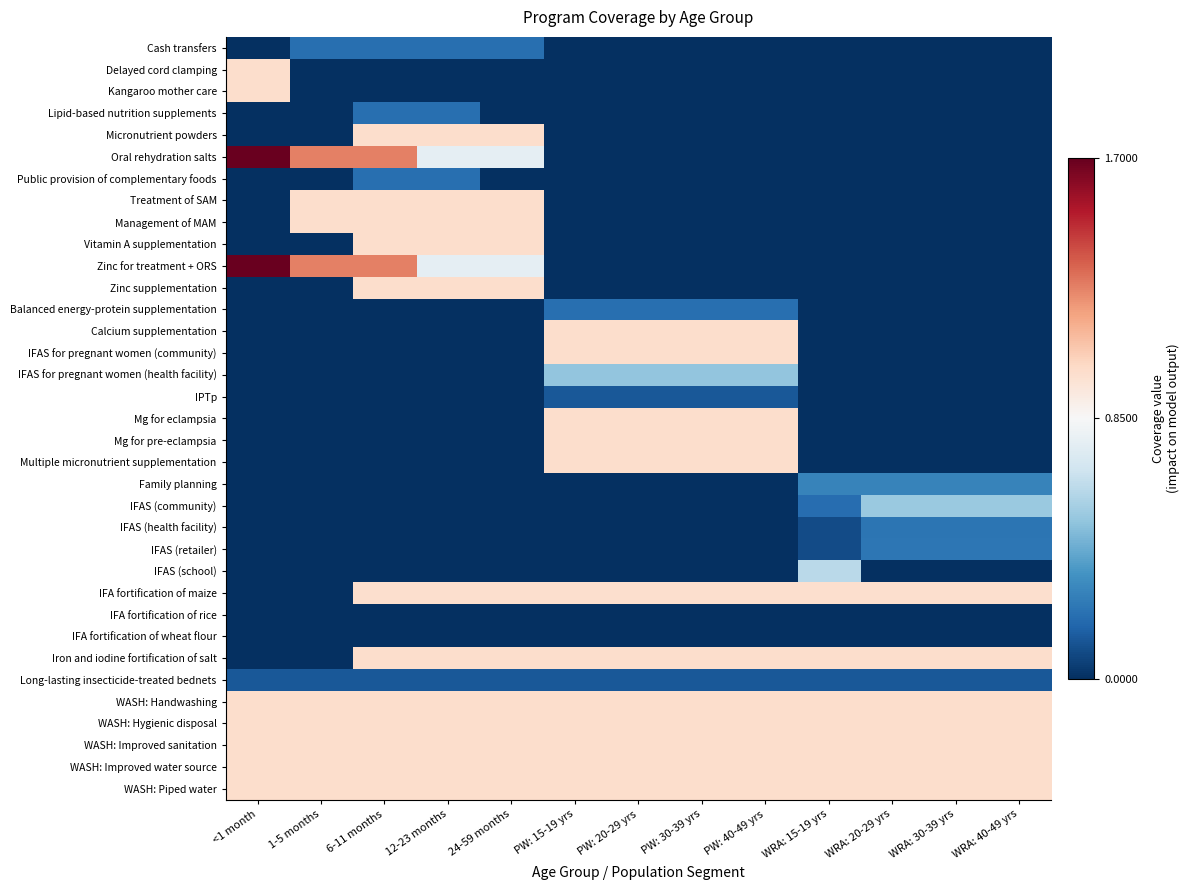

What is the difference between the highest and lowest values at PW: 30-39 yrs?

1.0